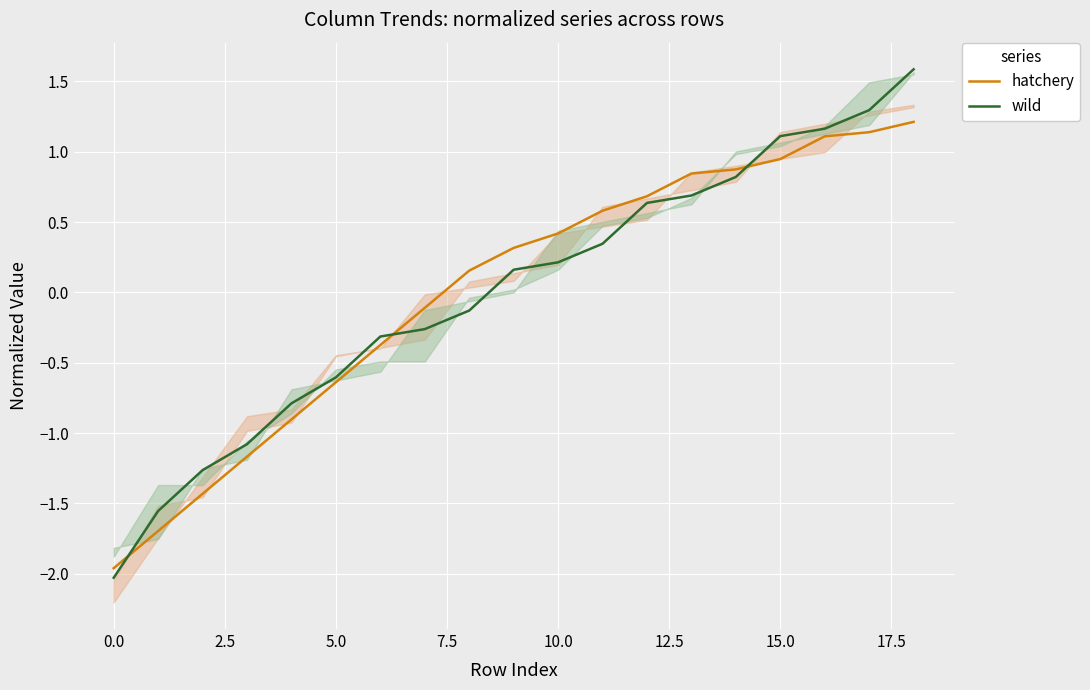

True or false: wild has more than 0 interior local peaks.

False